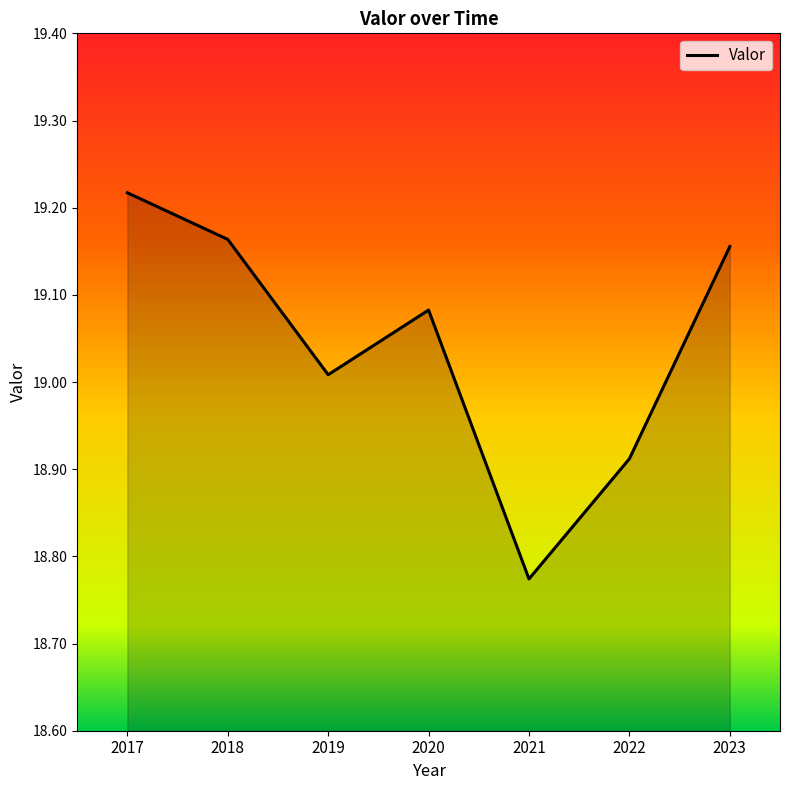

What is the difference between the values at 2019 and 2022?

0.1